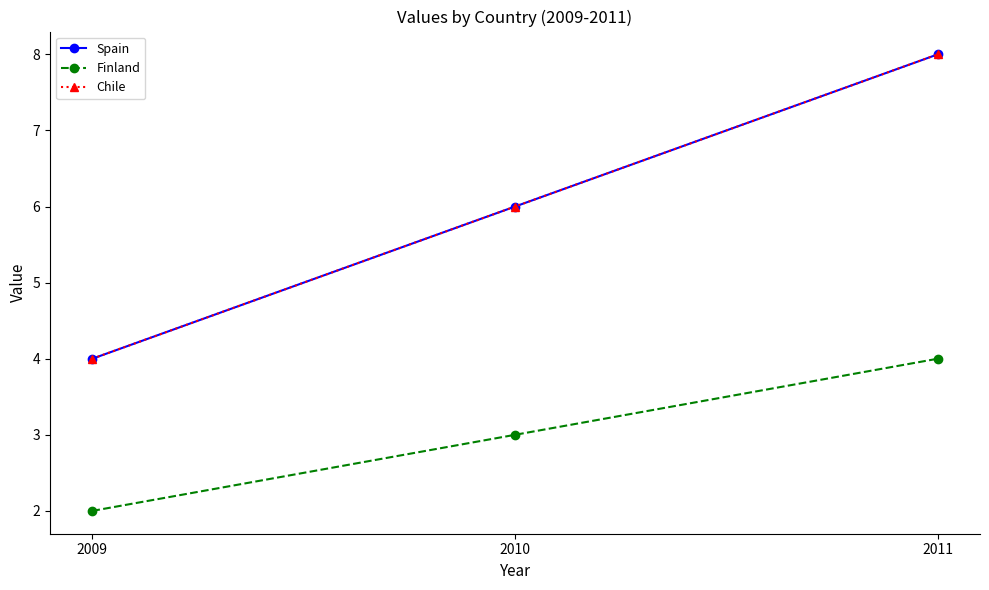

Reading left to right, list all the values displayed in this chart.

Spain: 4	6	8
Finland: 2	3	4
Chile: 4	6	8